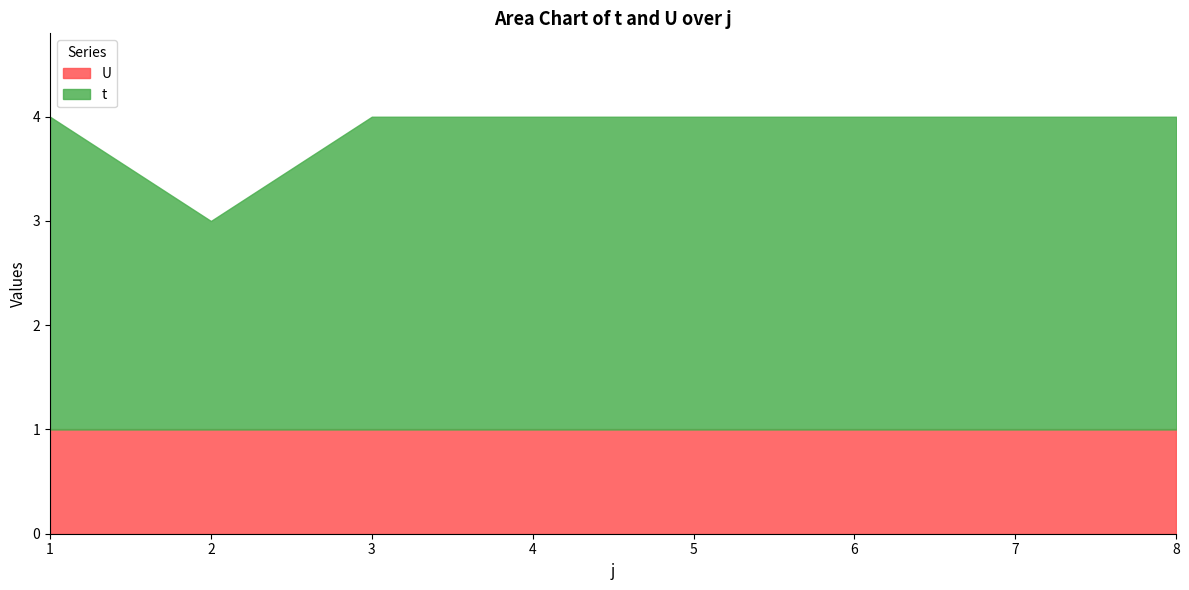

Rank the categories by value from highest to lowest.

1, 3, 4, 5, 6, 7, 8, 2